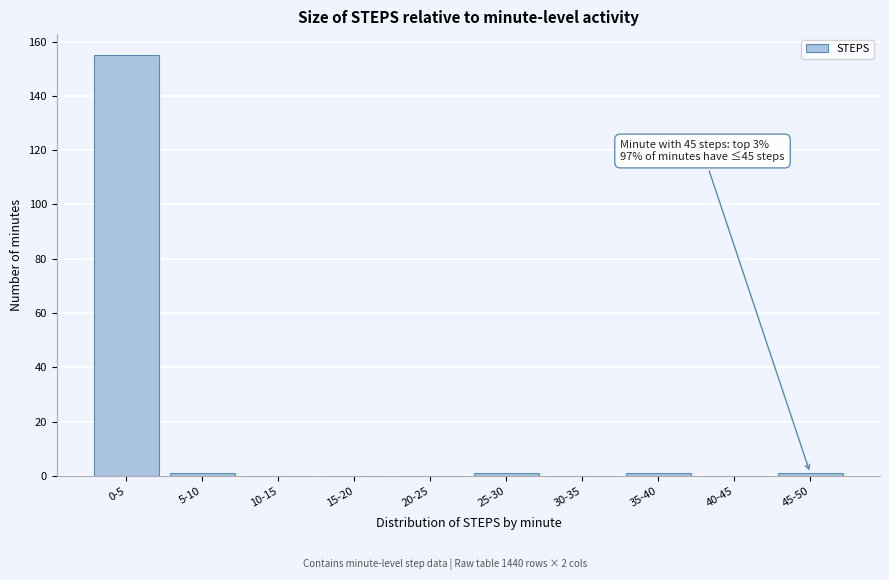

Reading left to right, transcribe all the data shown in this chart.

0-5=155	5-10=1	10-15=0	15-20=0	20-25=0	25-30=1	30-35=0	35-40=1	40-45=0	45-50=1